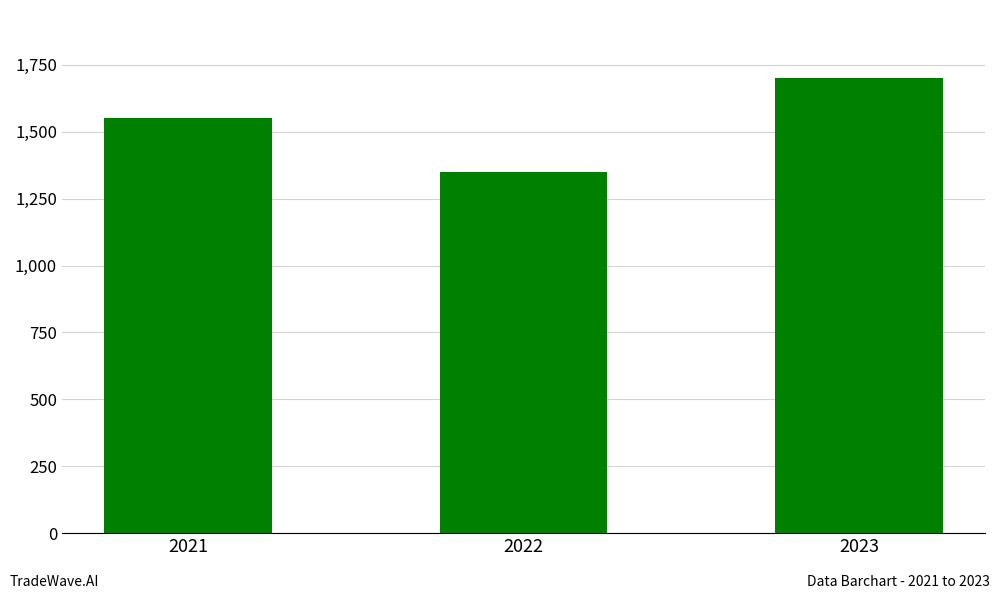

The chart shows a value of 2278 at 2023. True or false?

False